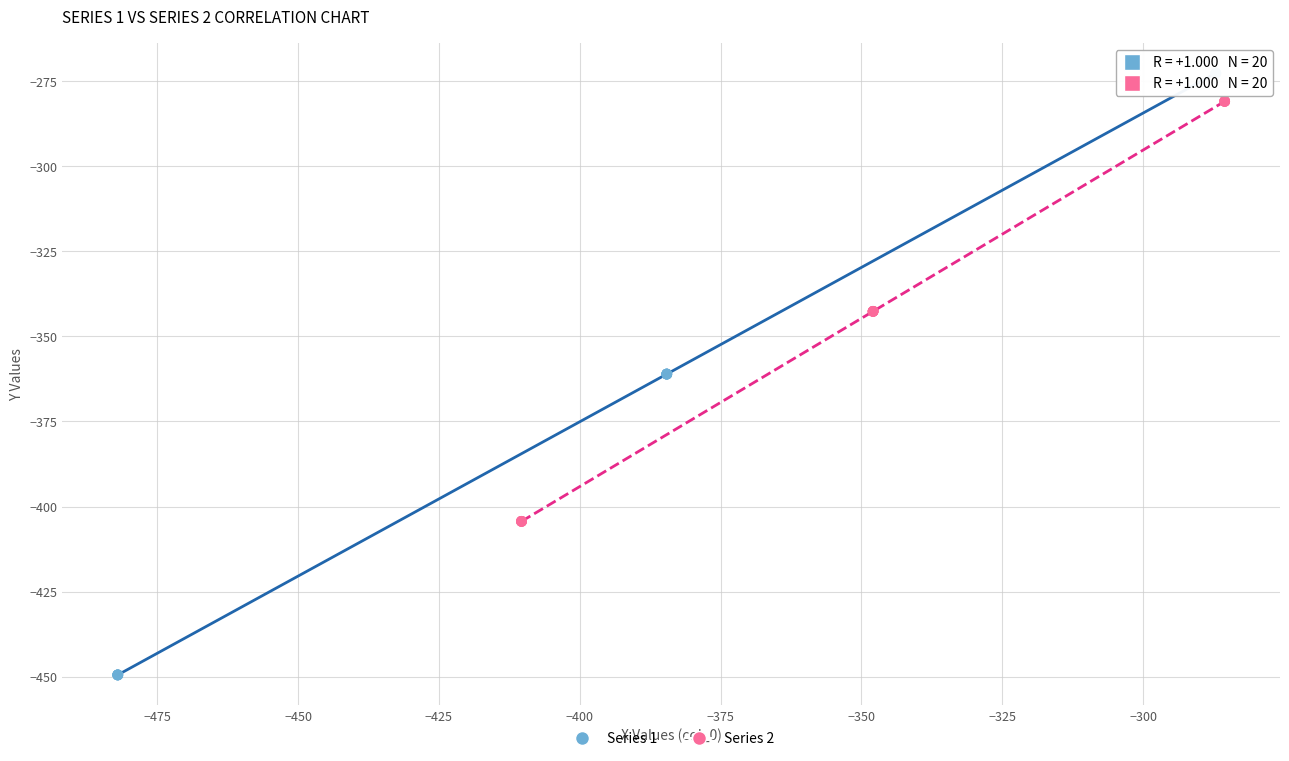

Which series reaches the minimum Y coordinate?

Series 1